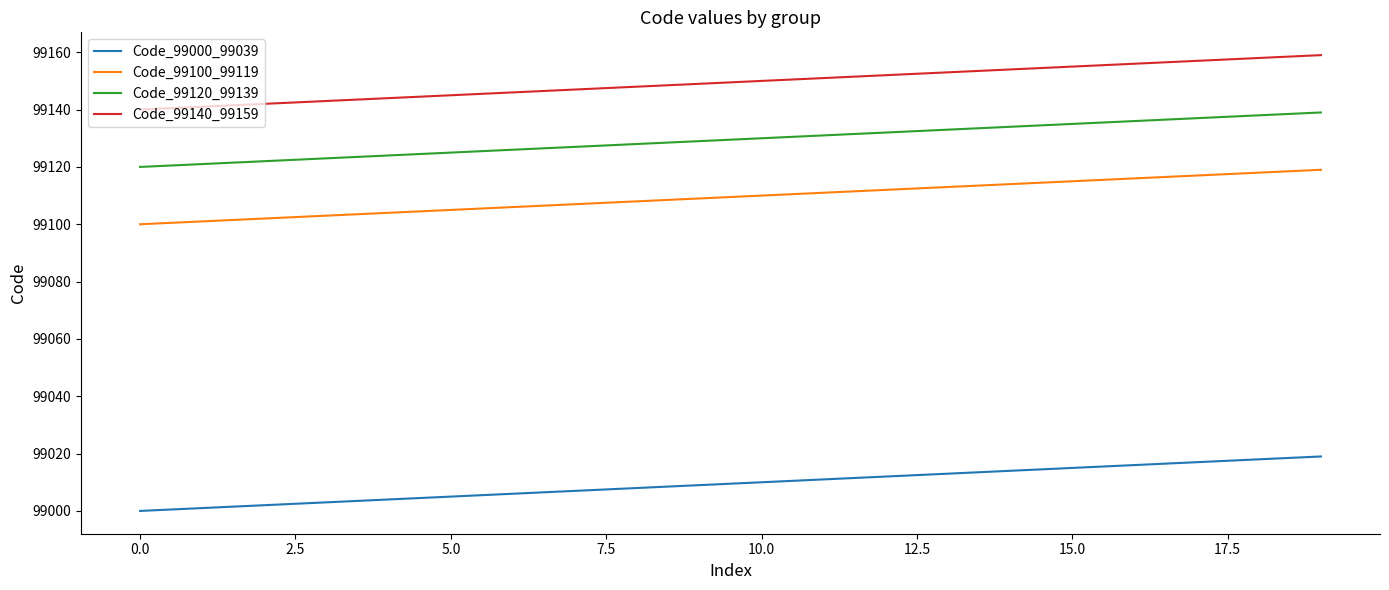

Which series has the largest total across all categories?

Code_99140_99159